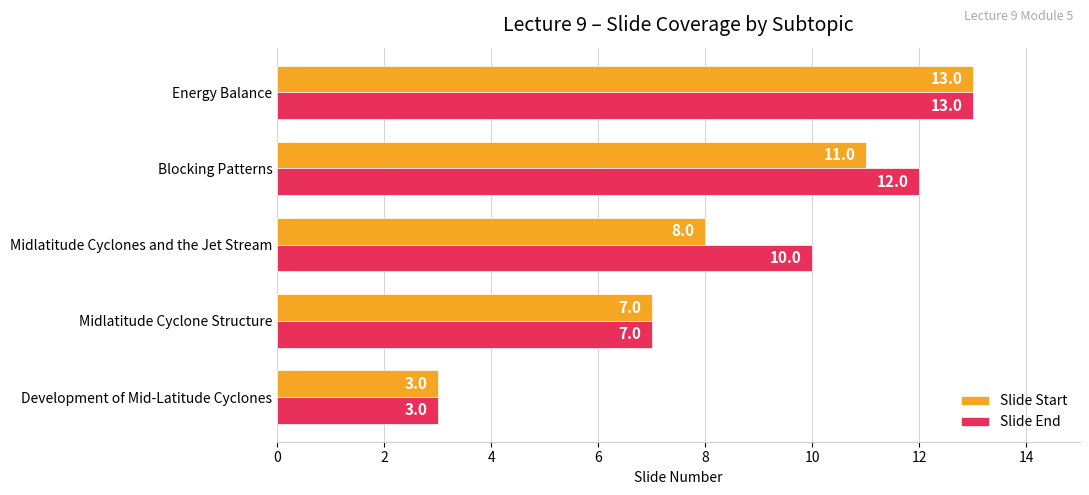

At which category is the sum across all series the highest?

Energy Balance